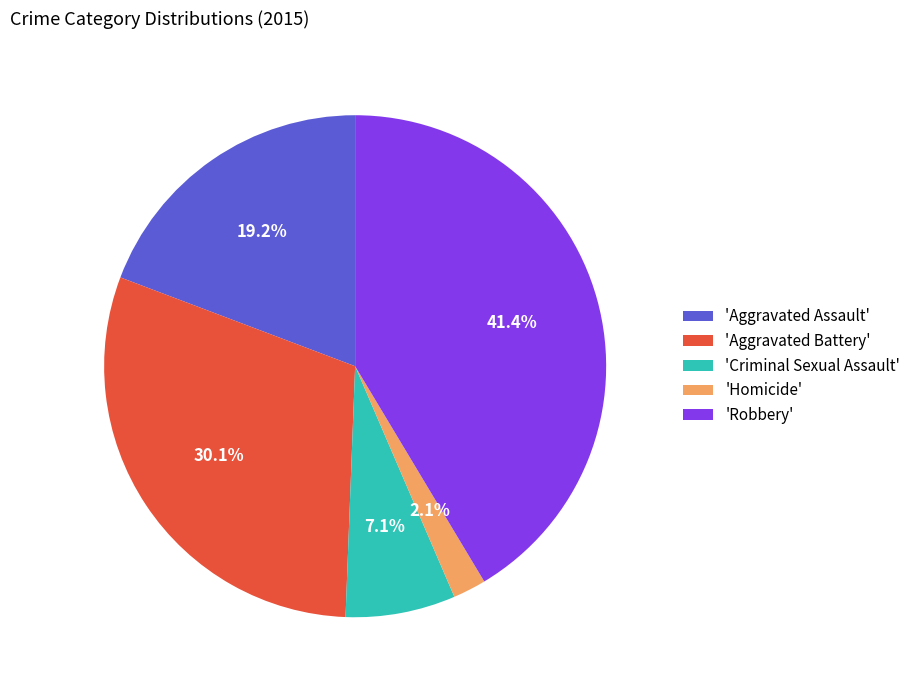

Between 'Aggravated Battery' and 'Aggravated Assault', which is larger?

'Aggravated Battery'